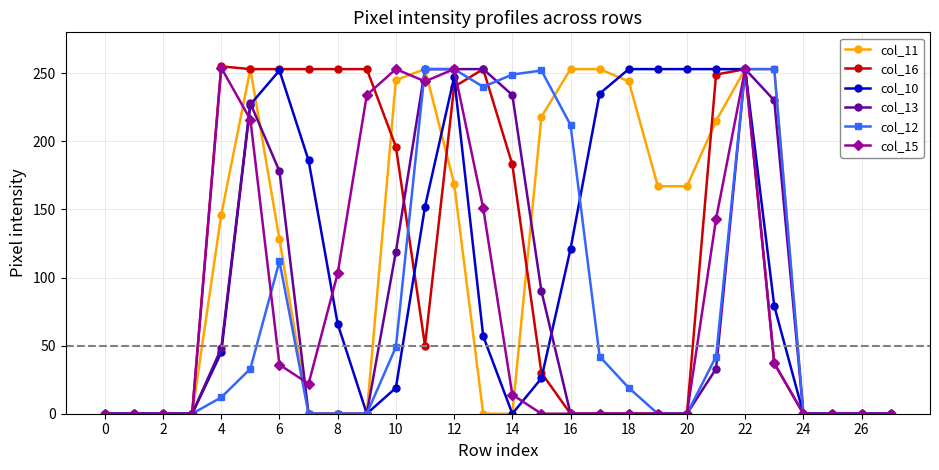

At how many categories does at least one series exceed 63?

20